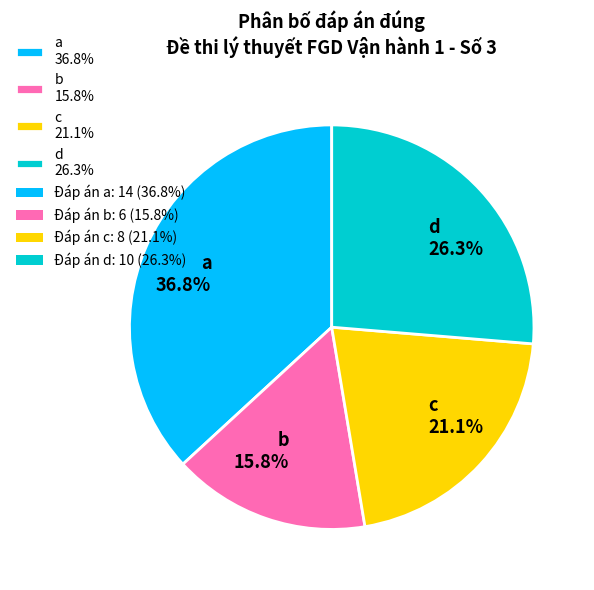

What is the total percentage of b 15.8% and d 26.3%?

42.1%